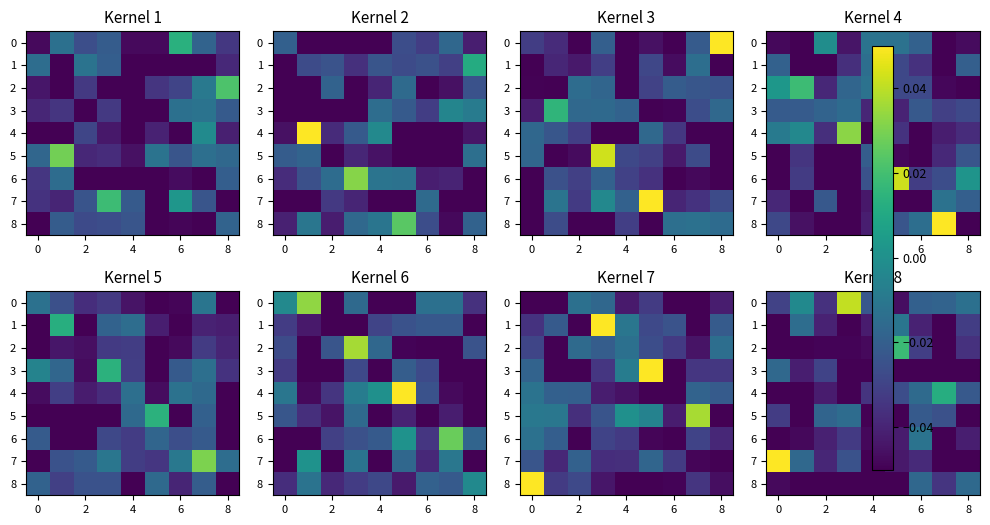

The 0 series shows -0.0 at 8. True or false?

False